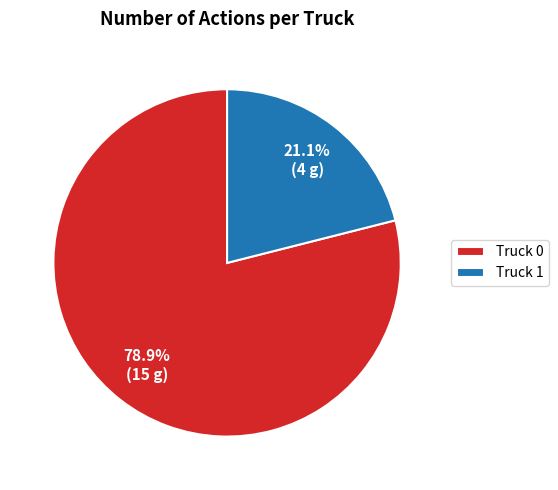

Is there any slice that represents more than half of the pie?

Yes